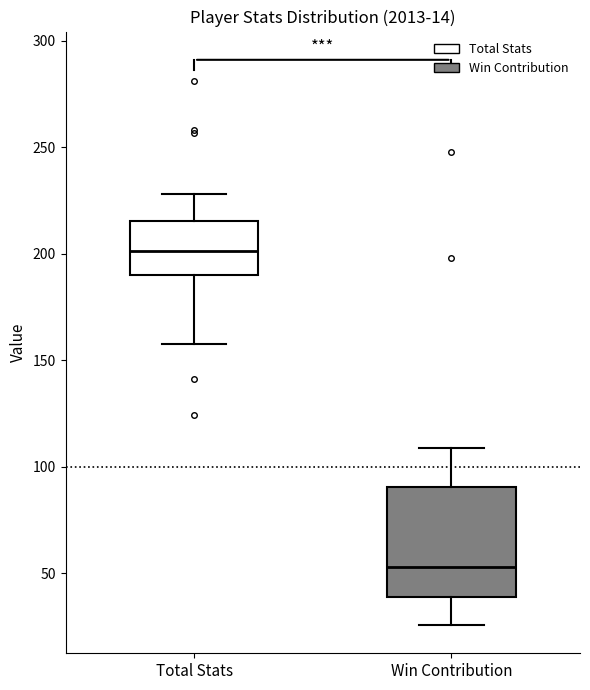

Reading left to right, transcribe this box plot: for each box, give where its median line is, the range the box spans, and where its two whiskers end, as read against the y-axis. The values are not printed on the chart, so give them approximately, as read against the axis.

Total Stats: median 200, box 190 to 215, whiskers 155 to 230
Win Contribution: median 55, box 40 to 90, whiskers 25 to 110